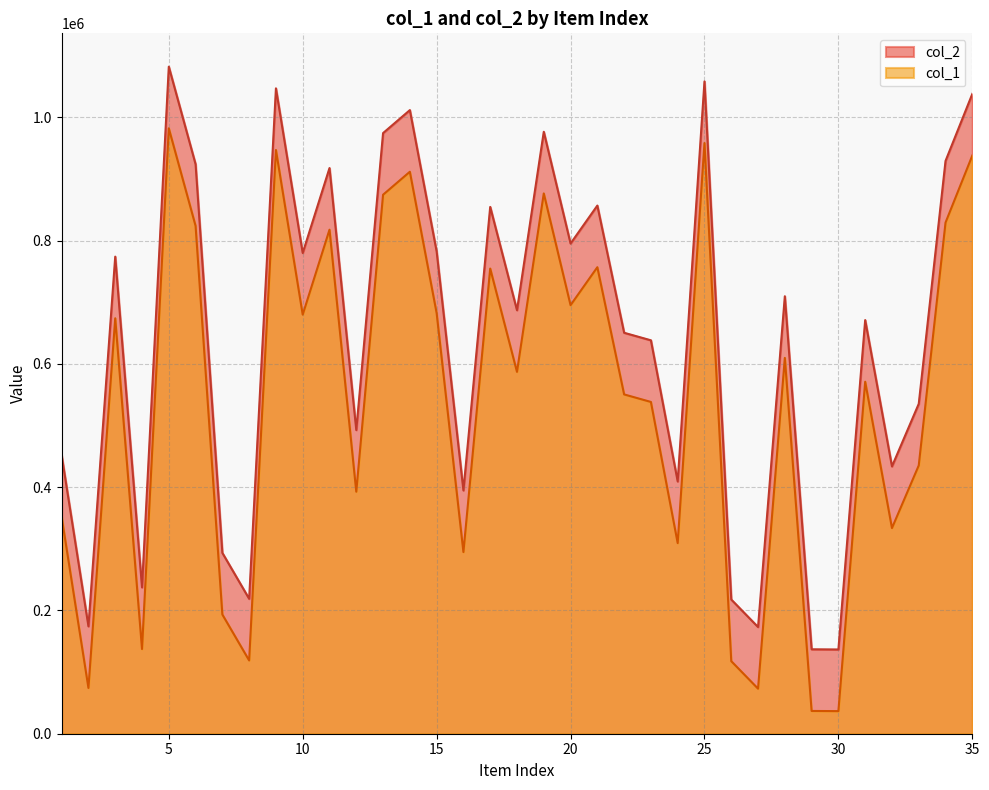

How many distinct data groups are displayed?

2